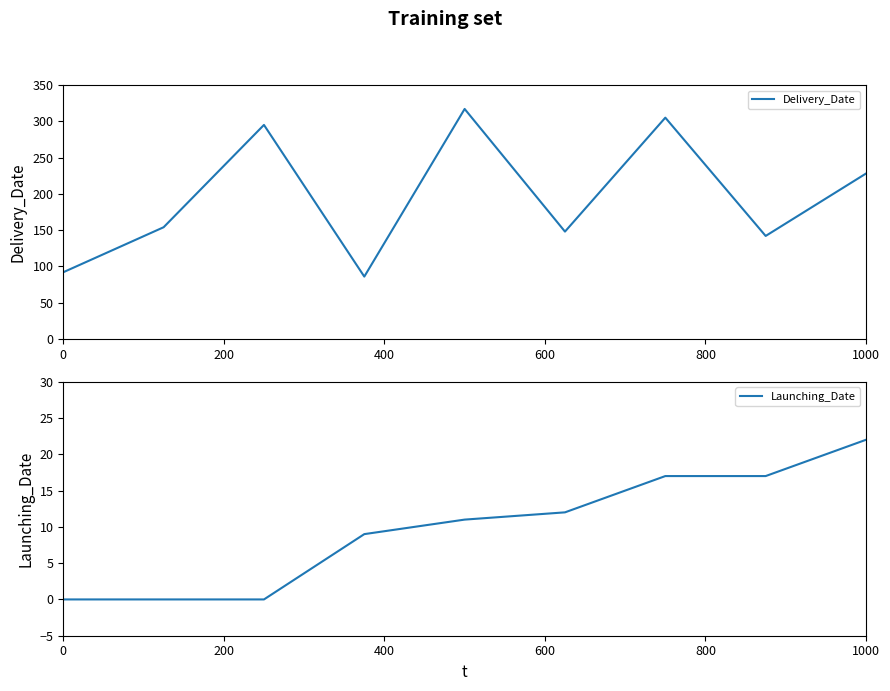

What is the difference between the maximum and minimum values in the Delivery_Date series?

231